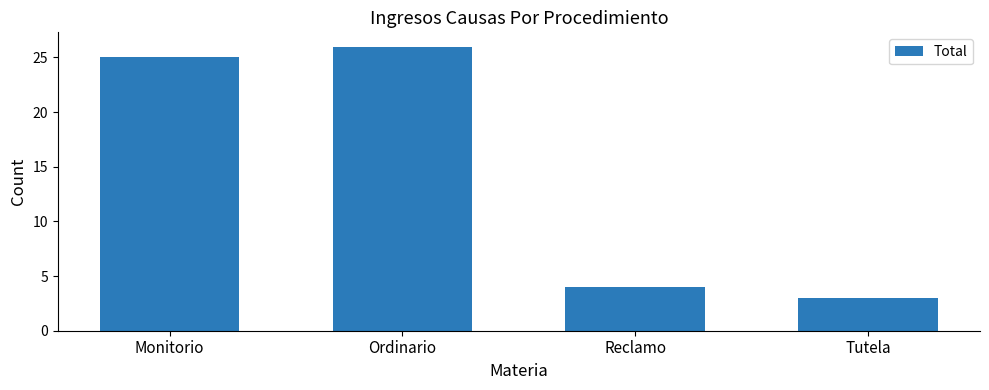

Which category has the lowest value across all series?

Tutela